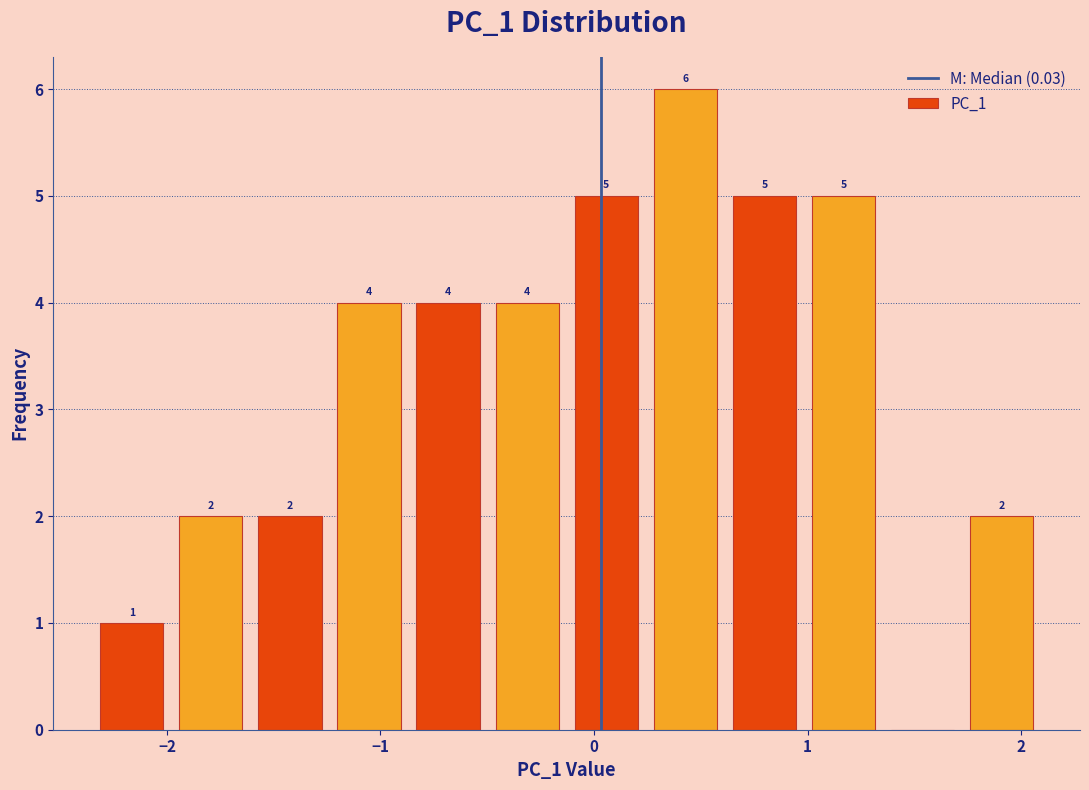

Read against the x-axis, roughly where is the centre of the tallest bar?

0.4